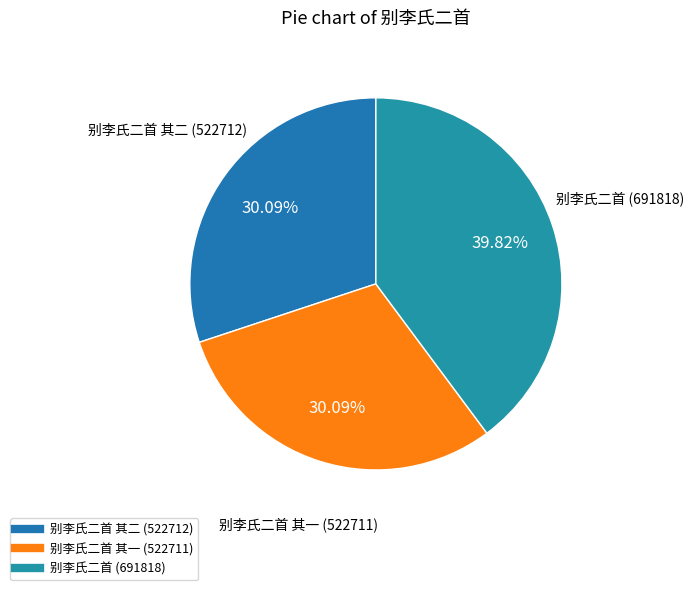

How many slices are in this pie chart?

3